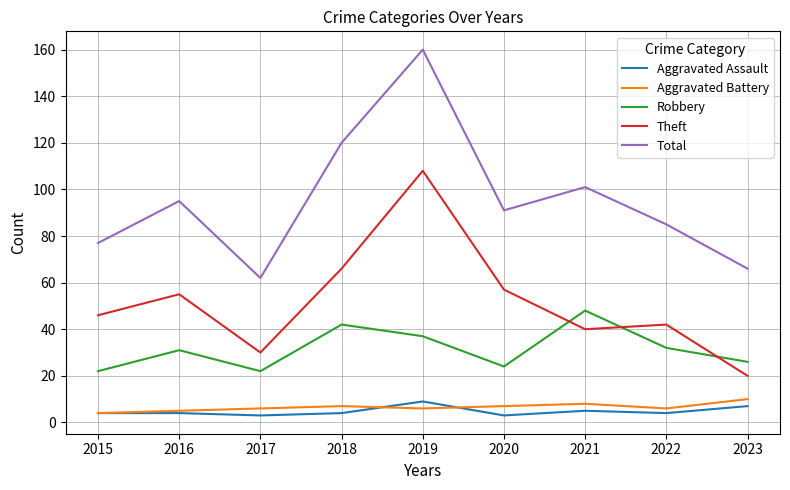

What is the lowest value of the Aggravated Assault series?

3